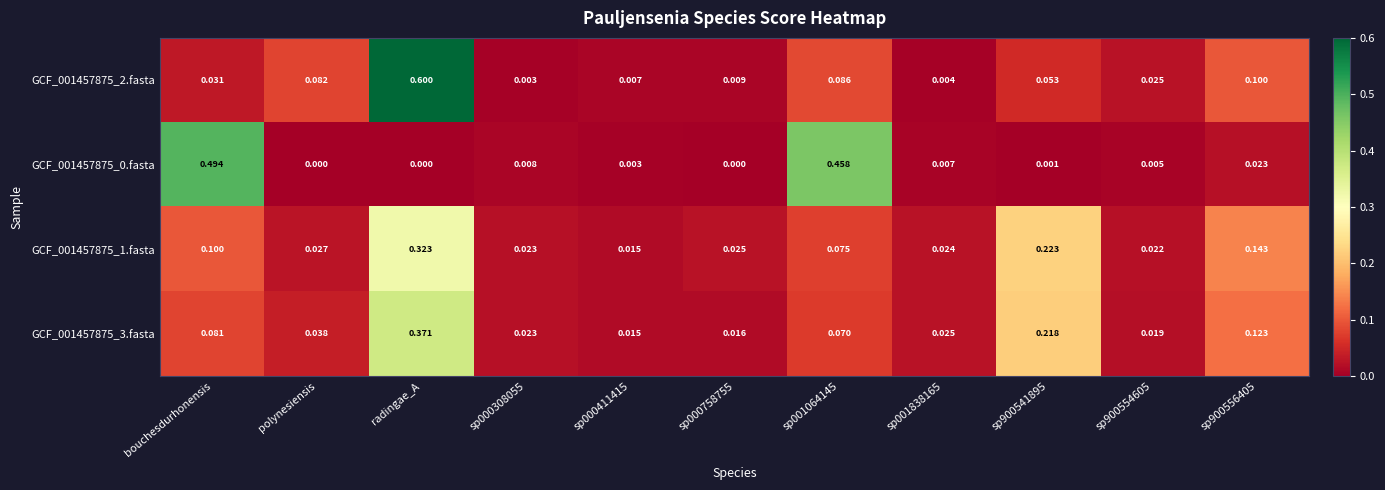

At which category is the sum across all series the highest?

radingae_A